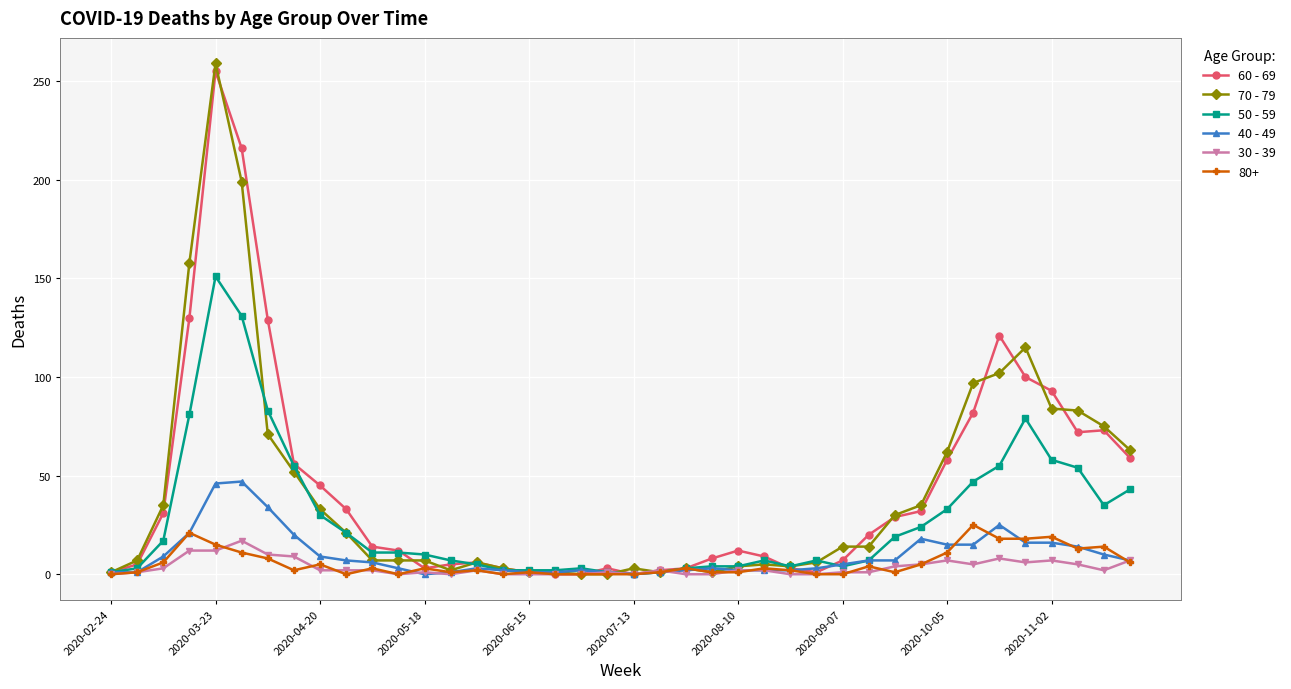

What is the average value of the 70 - 79 series?

42